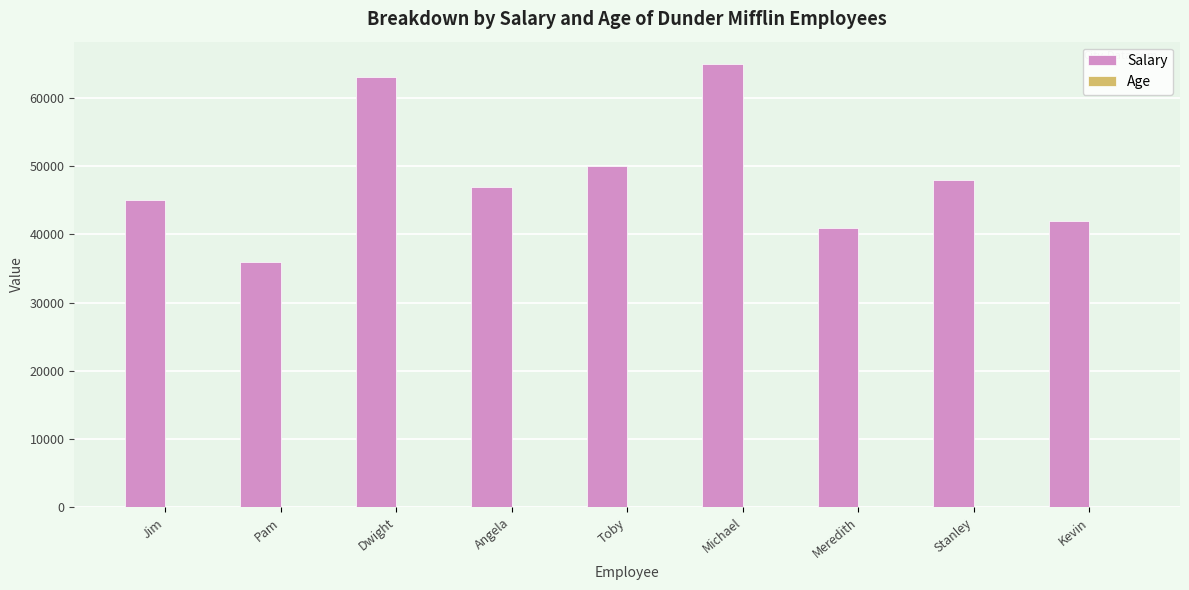

Which series has the largest total across all categories?

Salary